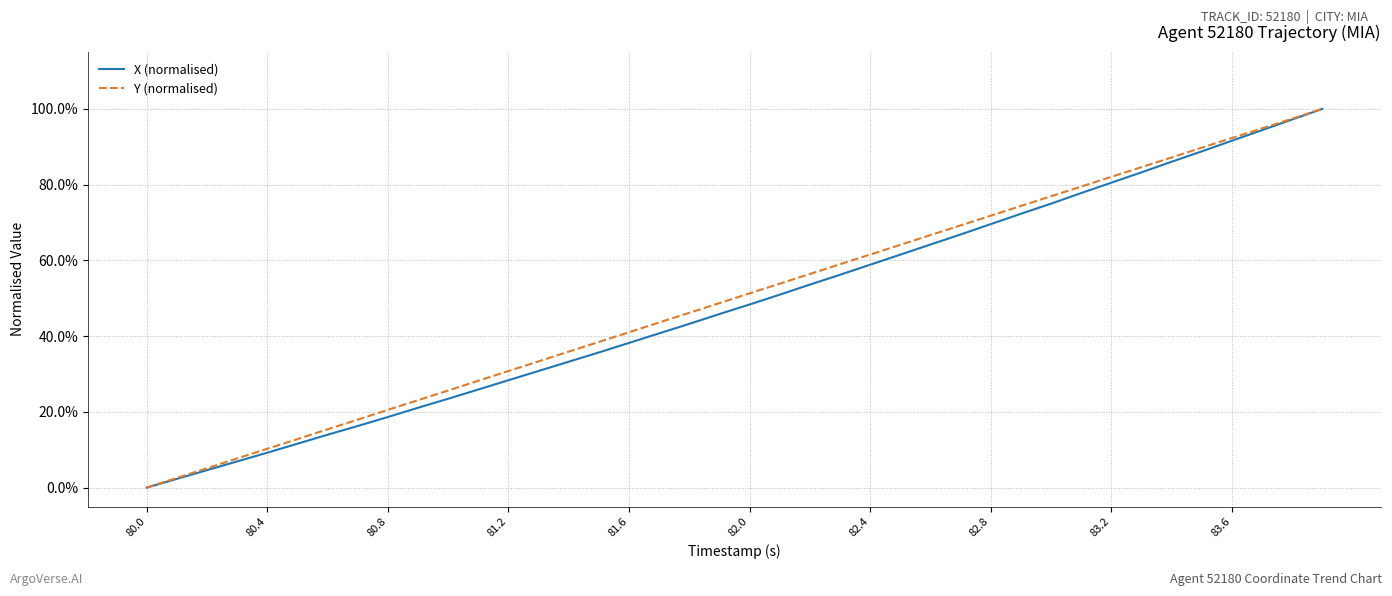

Is this an area chart (filled region under the line)?

No